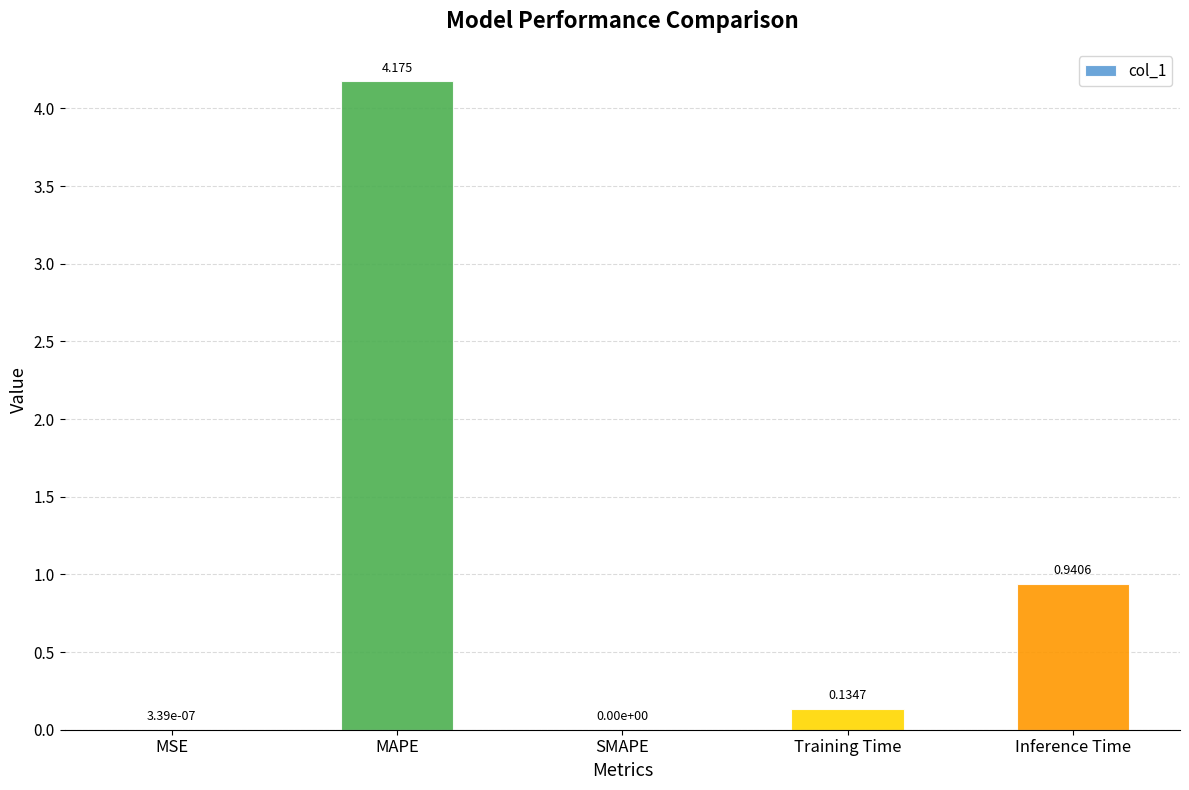

At which label is the value closest to 2?

Inference Time